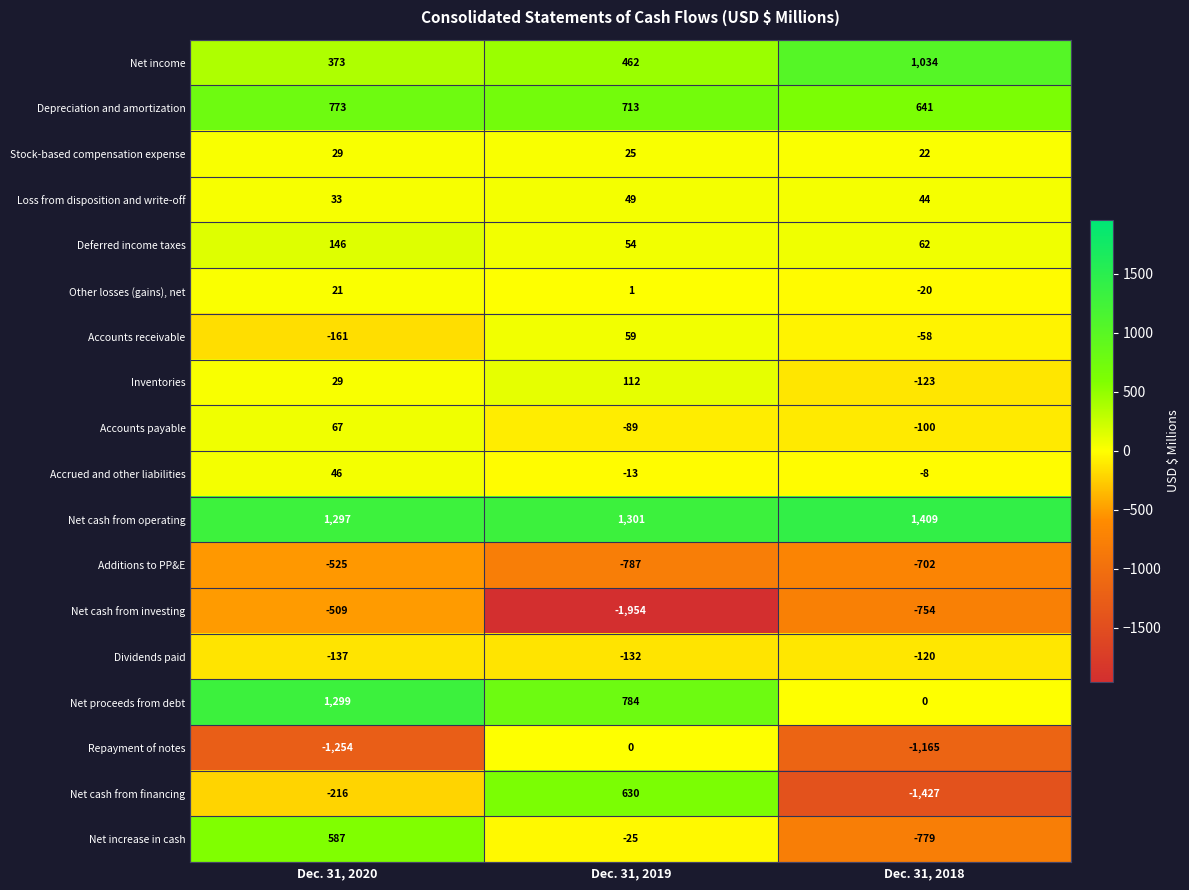

Between Dec. 31, 2020 and Dec. 31, 2019, which series saw the biggest shift?

Net cash from investing